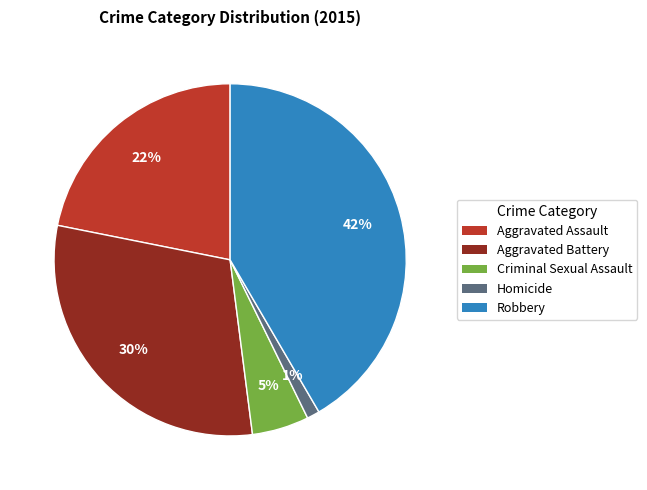

To the nearest percent, what is the average slice percentage?

20%